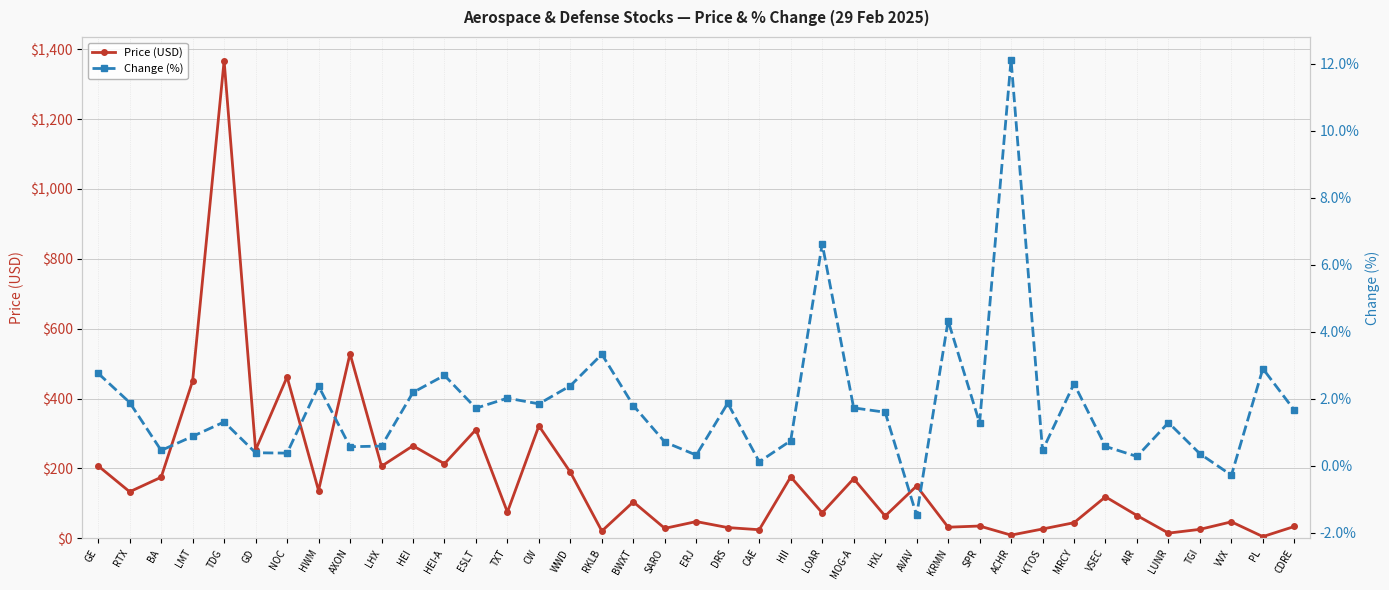

Where is the first local minimum for Price (USD)?

RTX